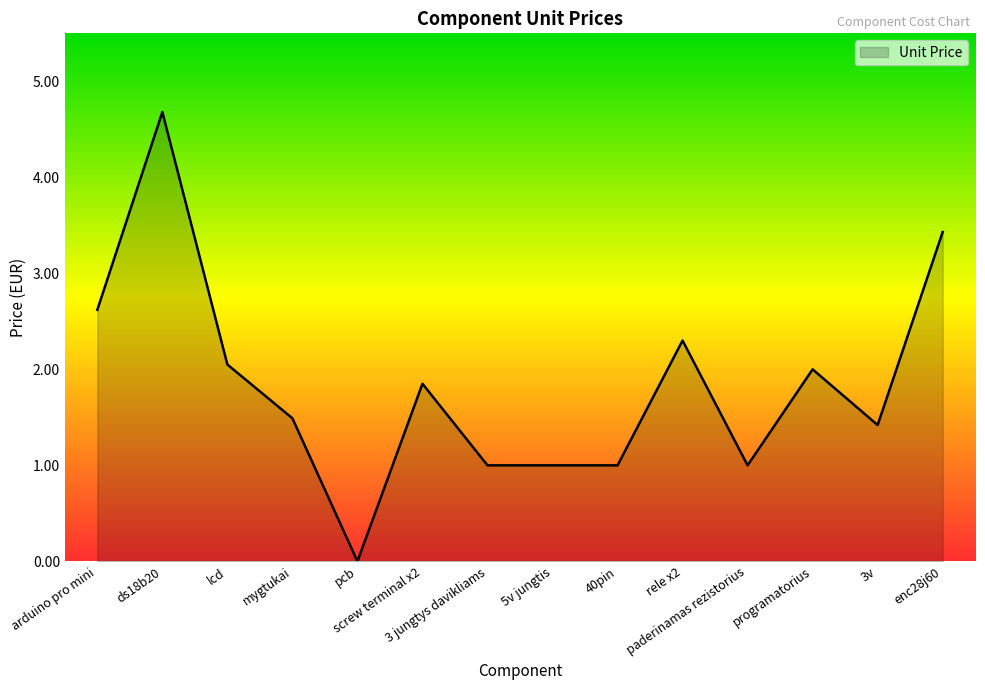

What is the greatest value displayed?

4.7